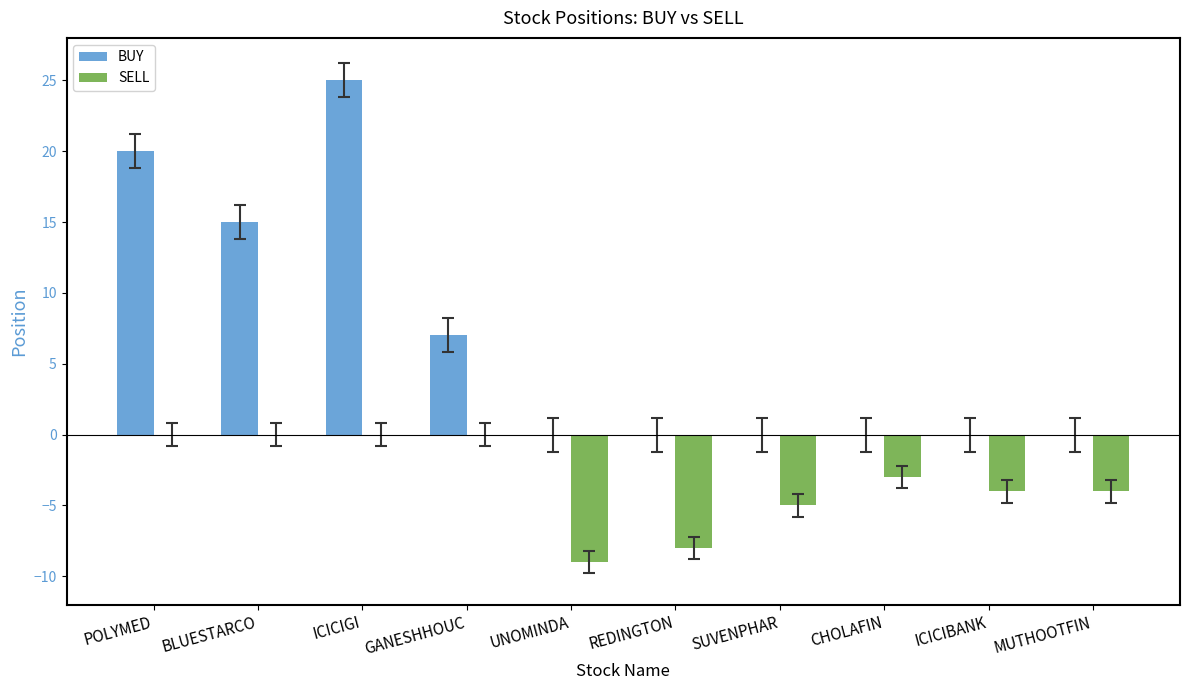

Is the value of BUY at BLUESTARCO greater than the value of SELL at BLUESTARCO?

Yes